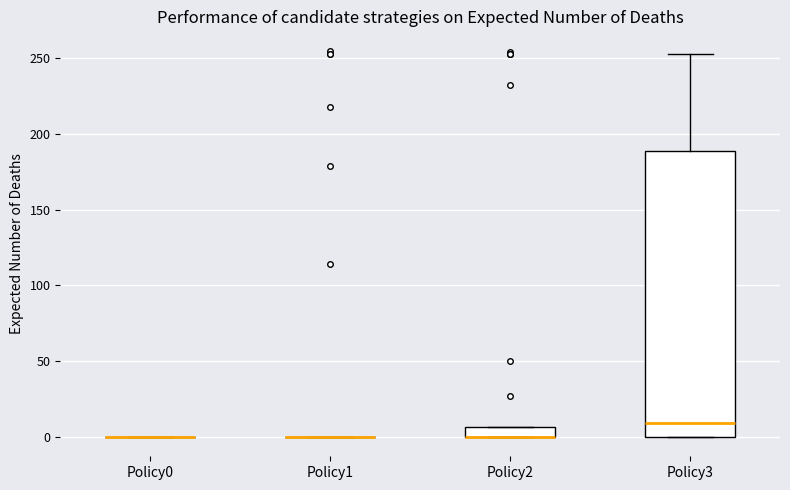

Where is the upper edge of the box for Policy2 on the y-axis? The values are not printed on the chart, so give them approximately, as read against the axis.

5